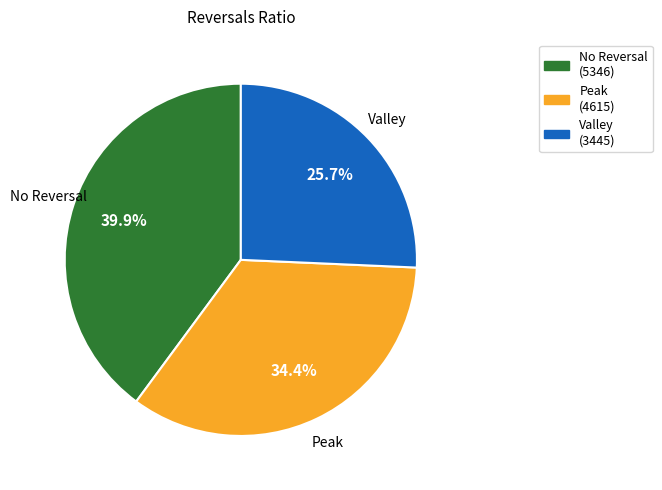

Between No Reversal and Valley, which is larger?

No Reversal